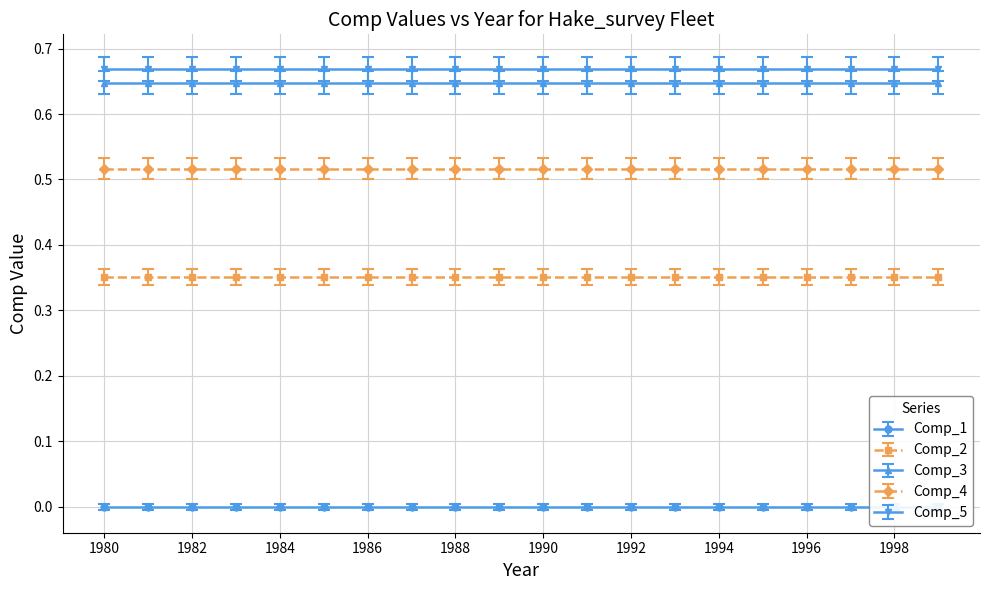

Reading left to right, transcribe all the data shown in this chart.

Comp_1: 1980=0.0	1981=0.0	1982=0.0	1983=0.0	1984=0.0	1985=0.0	1986=0.0	1987=0.0	1988=0.0	1989=0.0	1990=0.0	1991=0.0	1992=0.0	1993=0.0	1994=0.0	1995=0.0	1996=0.0	1997=0.0	1998=0.0	1999=0.0
Comp_2: 1980=0.4	1981=0.4	1982=0.4	1983=0.4	1984=0.4	1985=0.4	1986=0.4	1987=0.4	1988=0.4	1989=0.4	1990=0.4	1991=0.4	1992=0.4	1993=0.4	1994=0.4	1995=0.4	1996=0.4	1997=0.4	1998=0.4	1999=0.4
Comp_3: 1980=0.6	1981=0.6	1982=0.6	1983=0.6	1984=0.6	1985=0.6	1986=0.6	1987=0.6	1988=0.6	1989=0.6	1990=0.6	1991=0.6	1992=0.6	1993=0.6	1994=0.6	1995=0.6	1996=0.6	1997=0.6	1998=0.6	1999=0.6
Comp_4: 1980=0.5	1981=0.5	1982=0.5	1983=0.5	1984=0.5	1985=0.5	1986=0.5	1987=0.5	1988=0.5	1989=0.5	1990=0.5	1991=0.5	1992=0.5	1993=0.5	1994=0.5	1995=0.5	1996=0.5	1997=0.5	1998=0.5	1999=0.5
Comp_5: 1980=0.7	1981=0.7	1982=0.7	1983=0.7	1984=0.7	1985=0.7	1986=0.7	1987=0.7	1988=0.7	1989=0.7	1990=0.7	1991=0.7	1992=0.7	1993=0.7	1994=0.7	1995=0.7	1996=0.7	1997=0.7	1998=0.7	1999=0.7